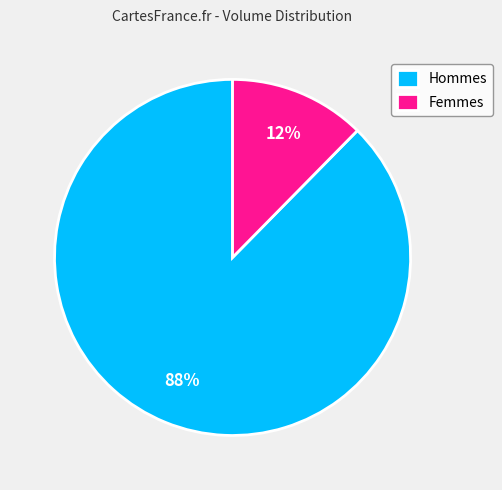

Do Femmes and Hommes together represent more than half of the pie?

Yes